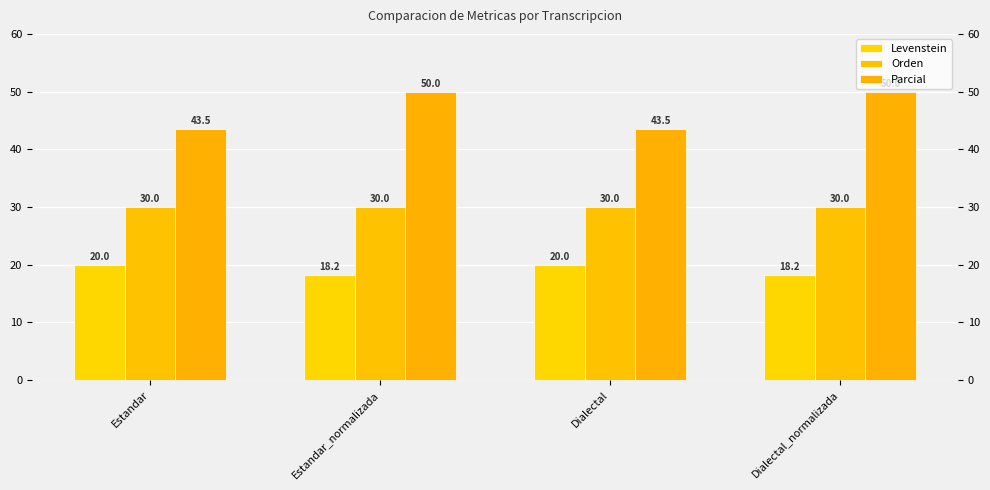

What is the total value across all series at Estandar_normalizada?

98.2